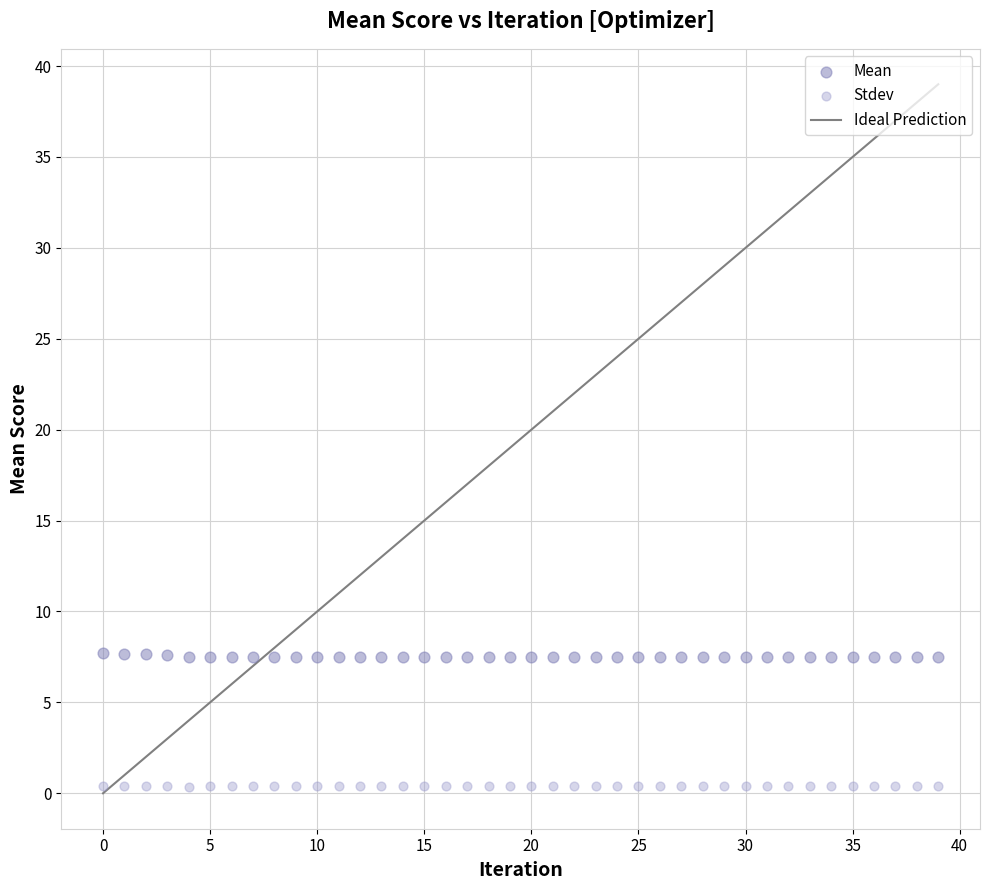

Across all data points, what is the range of Y values (max minus min)?

7.4